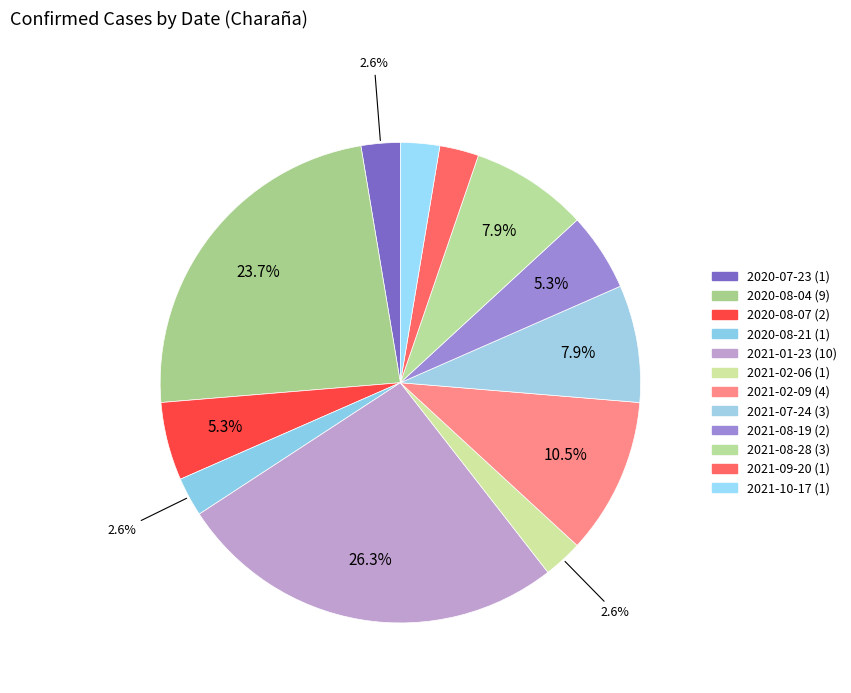

What percentage is NOT represented by 2021-01-23?

73.7%